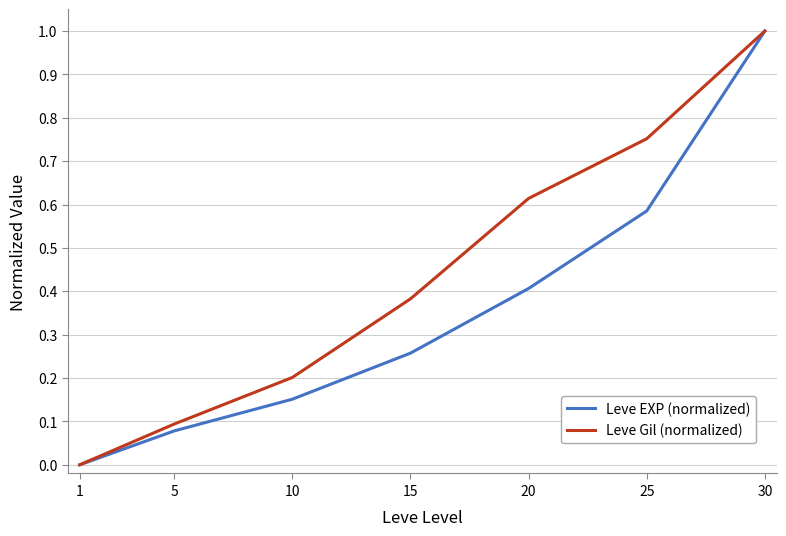

At which category does the chart reach its minimum across all series?

1